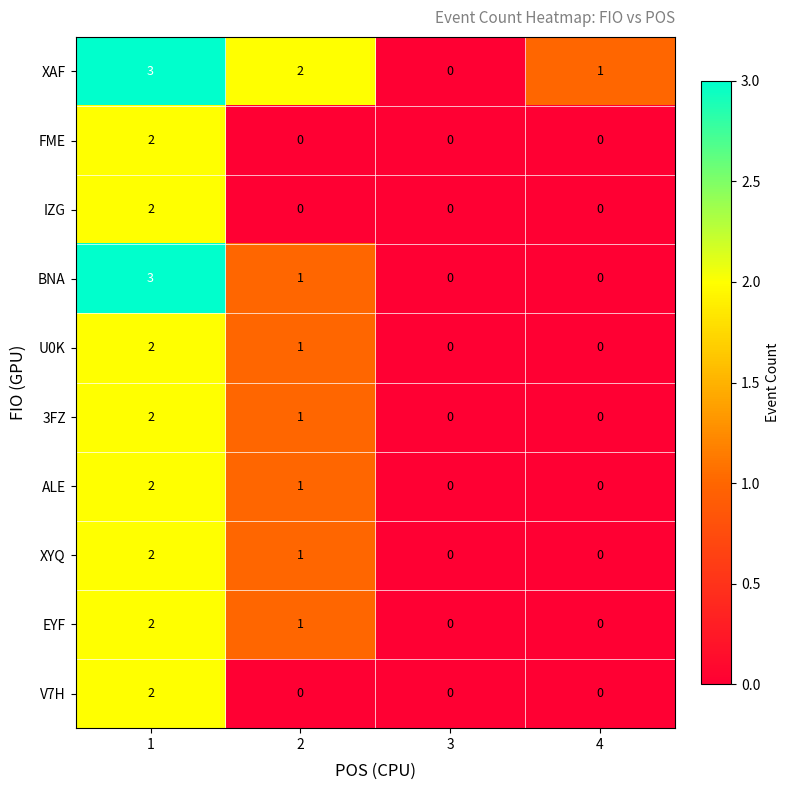

How many IZG values are between 0 and 2?

4